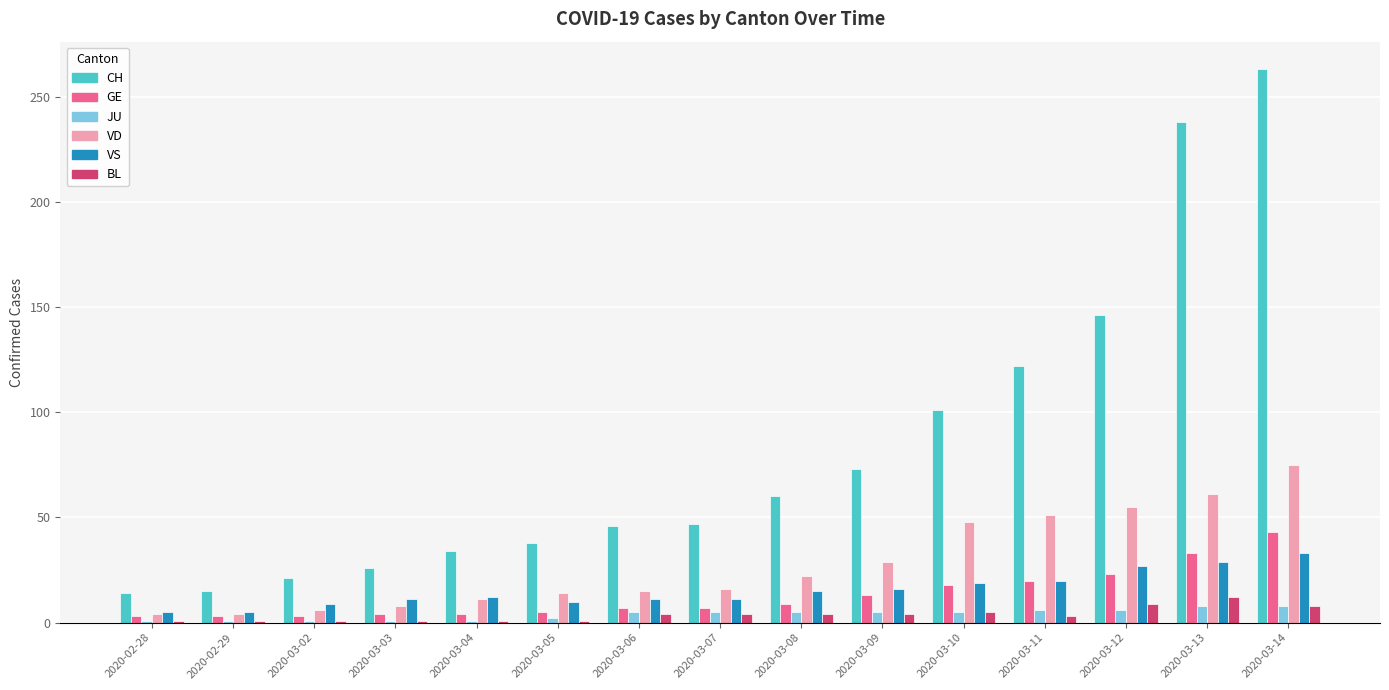

Between 2020-03-07 and 2020-03-08, which series saw the biggest shift?

CH